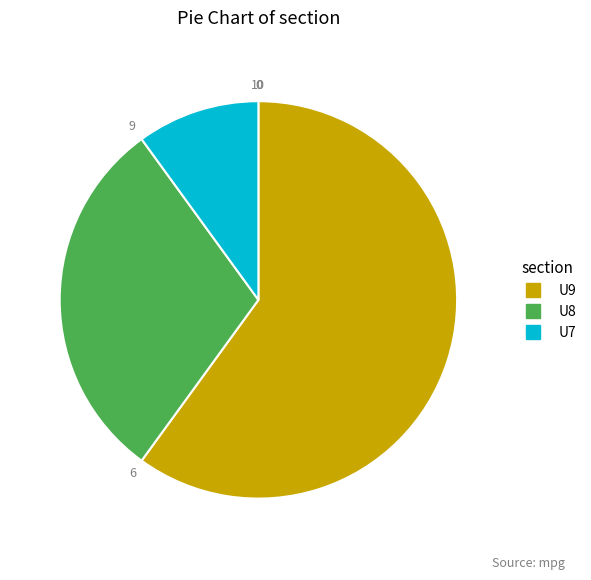

Combined, do U7 and U9 account for over 50%?

Yes